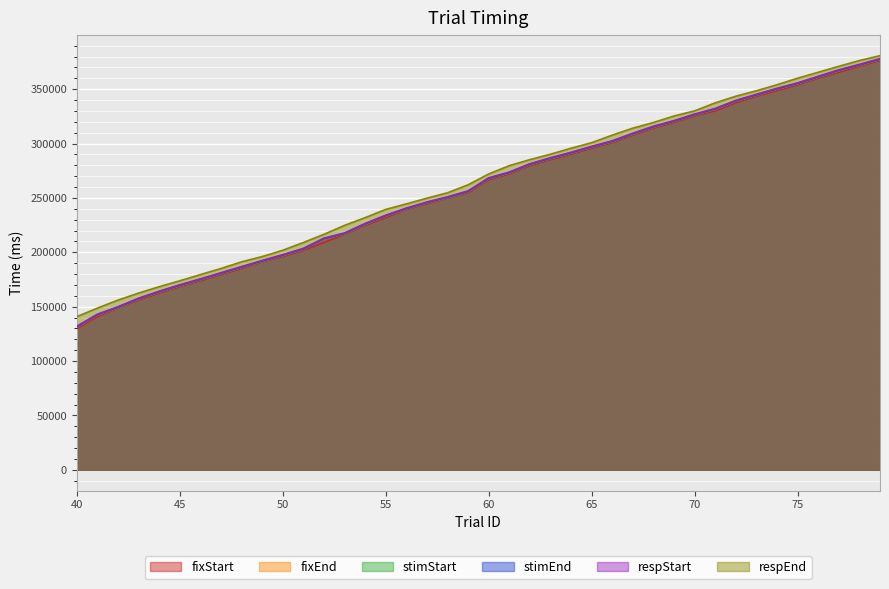

List the labels in order of stimStart value, smallest first.

40, 41, 42, 43, 44, 45, 46, 47, 48, 49, 50, 51, 52, 53, 54, 55, 56, 57, 58, 59, 60, 61, 62, 63, 64, 65, 66, 67, 68, 69, 70, 71, 72, 73, 74, 75, 76, 77, 78, 79